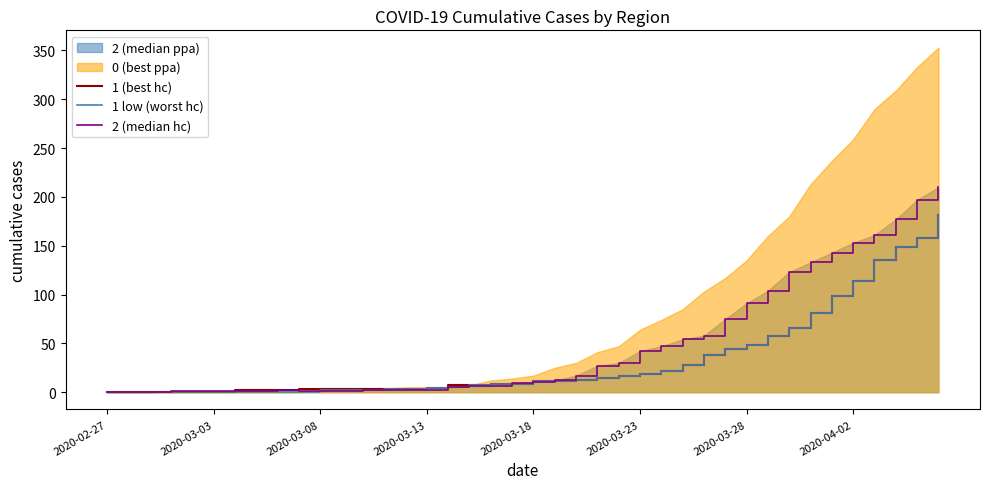

How many data points in 1 (best hc) are less than 11?

20